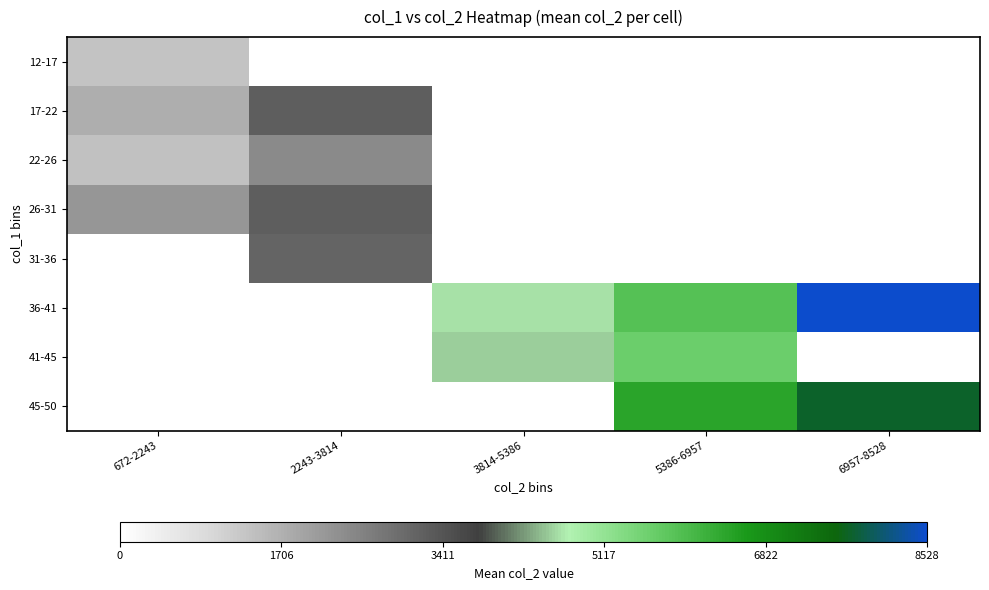

At how many categories does at least one series exceed 6110?

2